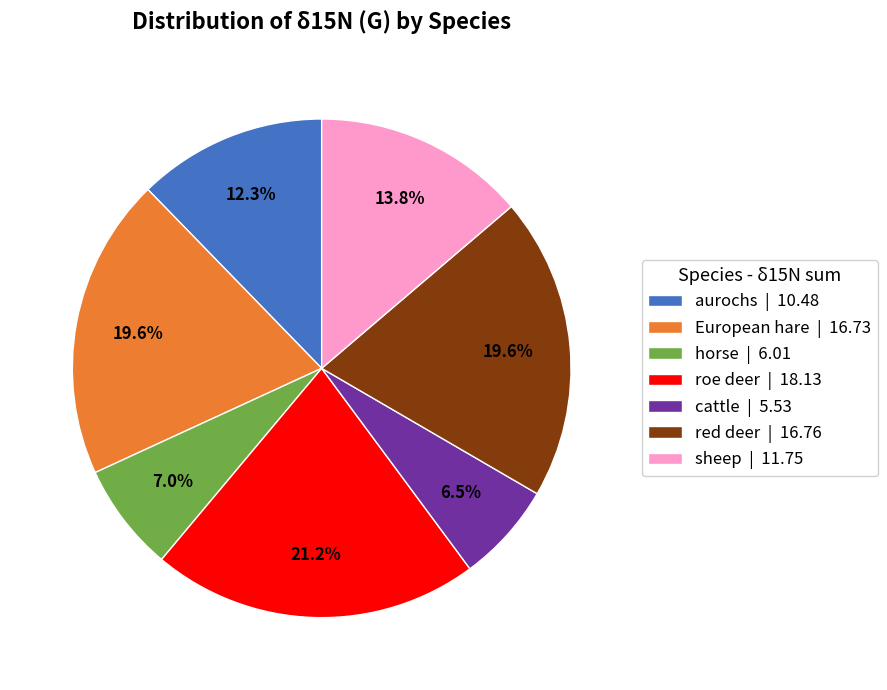

Do sheep | 11.75 and horse | 6.01 together represent more than half of the pie?

No